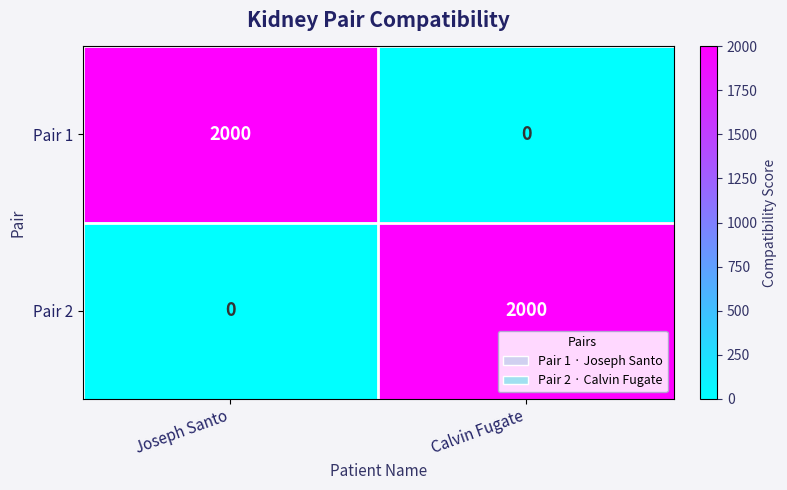

Rank the series at Joseph Santo from lowest to highest value.

Pair 2, Pair 1